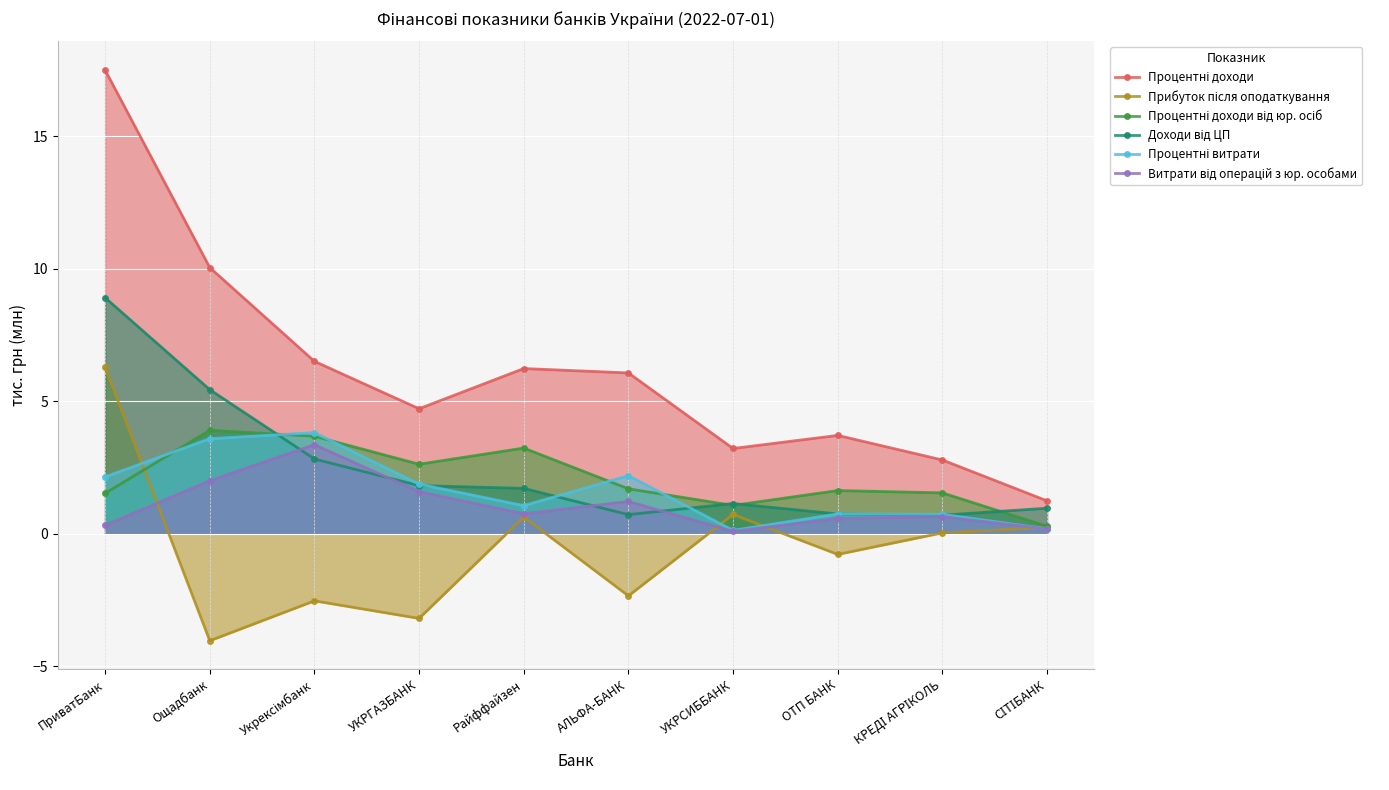

What is the difference between the highest and lowest values at УКРГАЗБАНК?

7.9